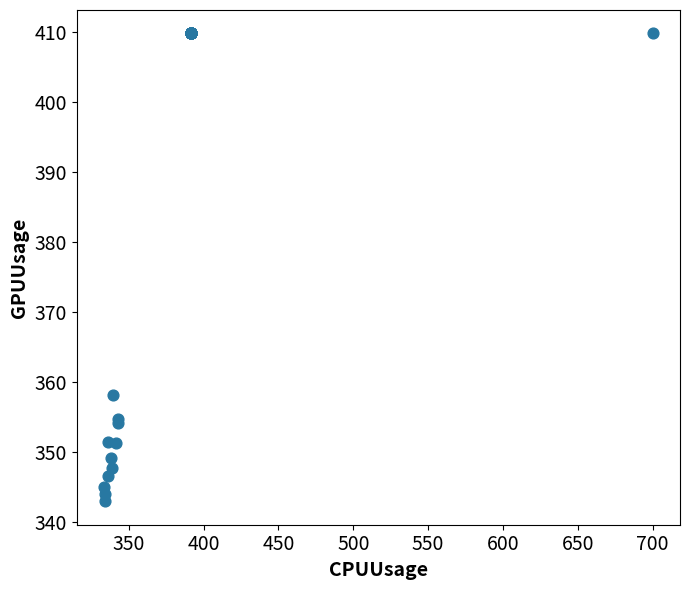

What Y value in the scatter plot is closest to 376?

358.2